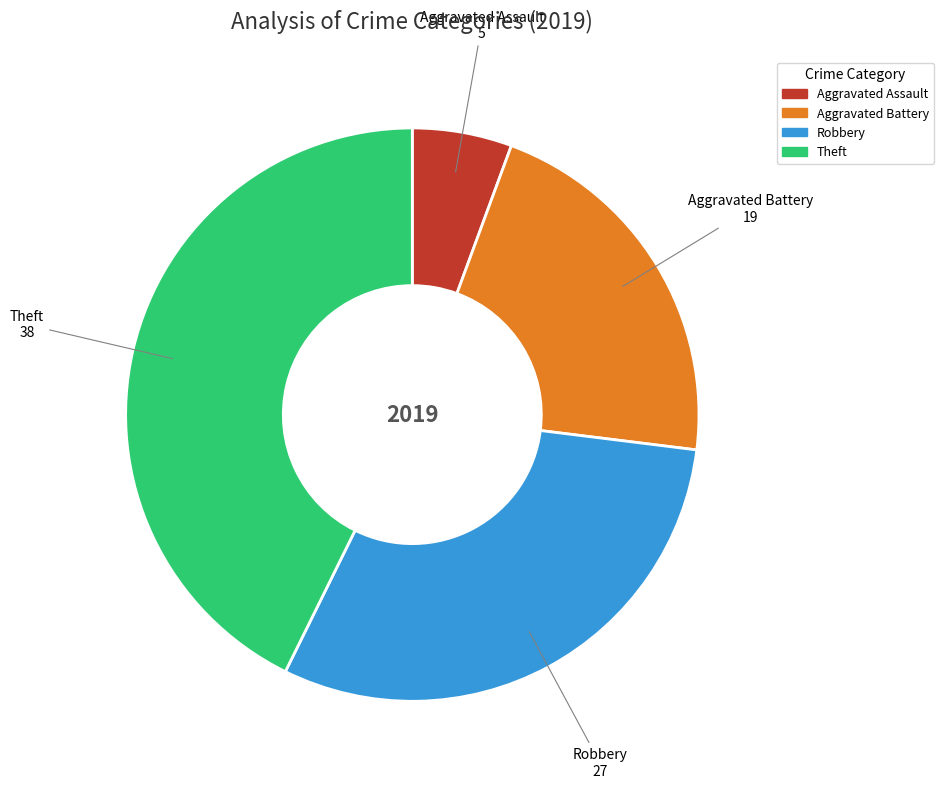

How many slices are in this pie chart?

4